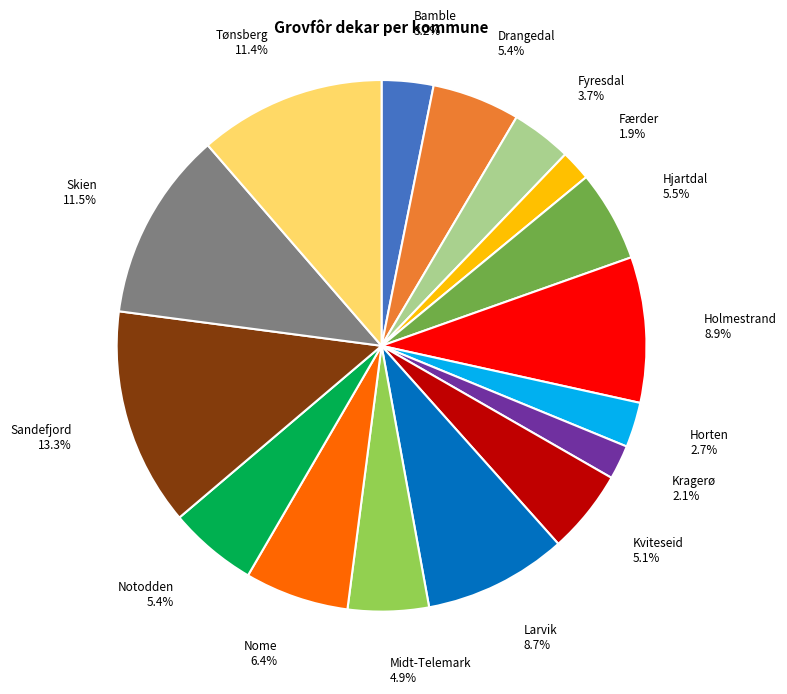

Which has a higher value, Drangedal or Sandefjord?

Sandefjord